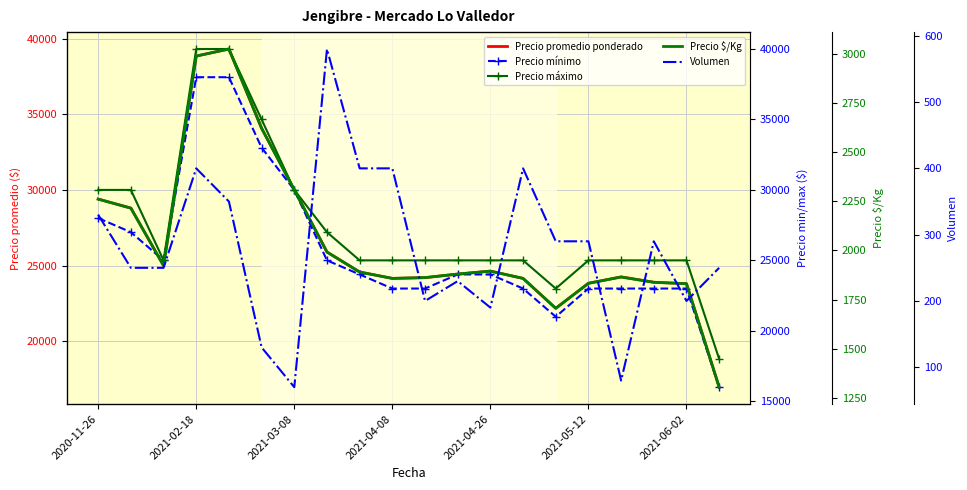

True or false: Precio mínimo and Precio máximo intersect in this chart.

False